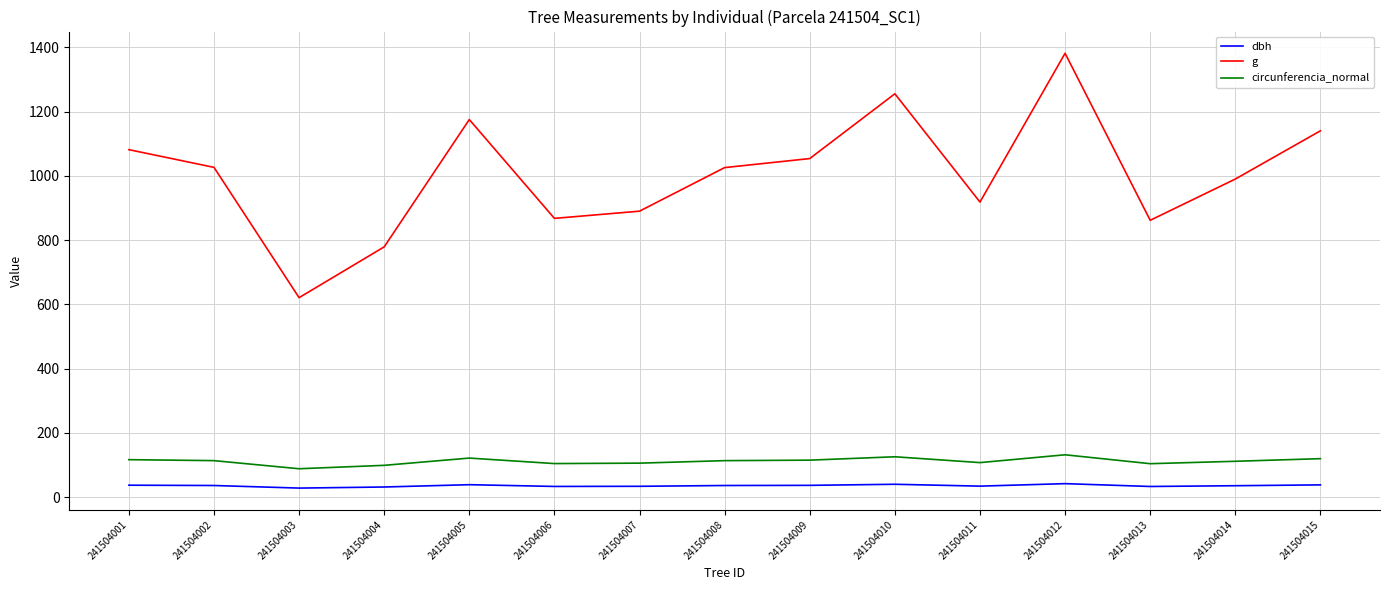

What is the difference between the second highest and second lowest values in the circunferencia_normal series?

26.7